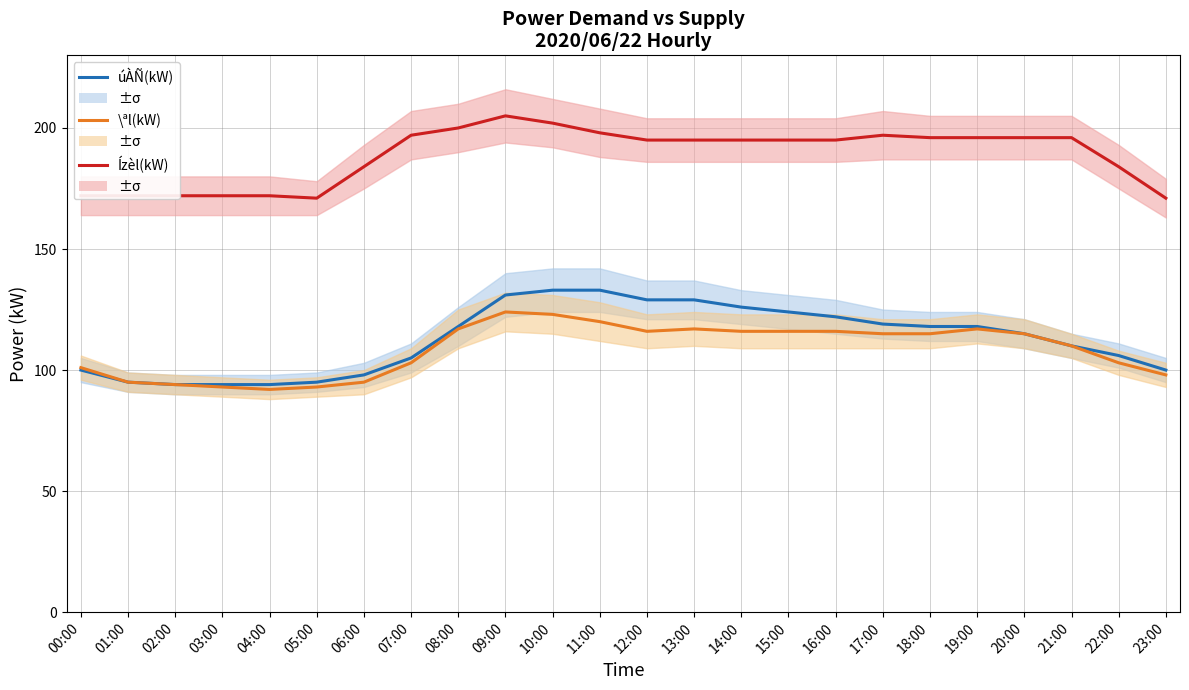

What is the difference between the second highest and minimum values in the \ªl(kW) series?

31